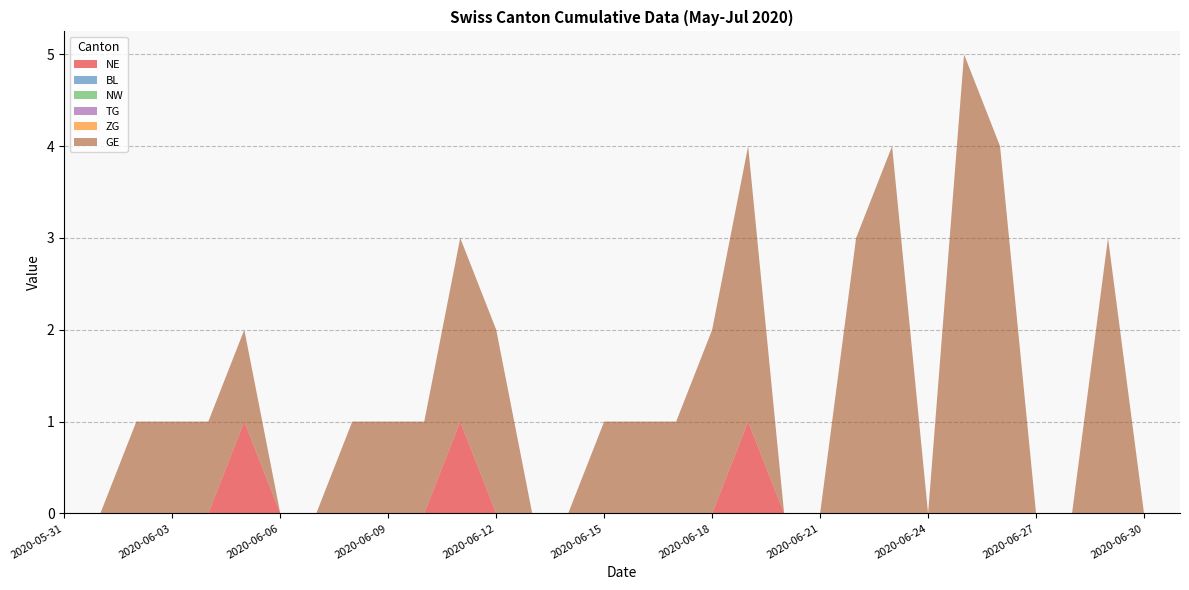

Reading left to right, transcribe all the data shown in this chart.

NE: 2020-05-31=0	2020-06-01=0	2020-06-02=0	2020-06-03=0	2020-06-04=0	2020-06-05=1	2020-06-06=0	2020-06-07=0	2020-06-08=0	2020-06-09=0	2020-06-10=0	2020-06-11=1	2020-06-12=0	2020-06-13=0	2020-06-14=0	2020-06-15=0	2020-06-16=0	2020-06-17=0	2020-06-18=0	2020-06-19=1	2020-06-20=0	2020-06-21=0	2020-06-22=0	2020-06-23=0	2020-06-24=0	2020-06-25=0	2020-06-26=0	2020-06-27=0	2020-06-28=0	2020-06-29=0	2020-06-30=0	2020-07-01=0
BL: 2020-05-31=0	2020-06-01=0	2020-06-02=0	2020-06-03=0	2020-06-04=0	2020-06-05=0	2020-06-06=0	2020-06-07=0	2020-06-08=0	2020-06-09=0	2020-06-10=0	2020-06-11=0	2020-06-12=0	2020-06-13=0	2020-06-14=0	2020-06-15=0	2020-06-16=0	2020-06-17=0	2020-06-18=0	2020-06-19=0	2020-06-20=0	2020-06-21=0	2020-06-22=0	2020-06-23=0	2020-06-24=0	2020-06-25=0	2020-06-26=0	2020-06-27=0	2020-06-28=0	2020-06-29=0	2020-06-30=0	2020-07-01=0
NW: 2020-05-31=0	2020-06-01=0	2020-06-02=0	2020-06-03=0	2020-06-04=0	2020-06-05=0	2020-06-06=0	2020-06-07=0	2020-06-08=0	2020-06-09=0	2020-06-10=0	2020-06-11=0	2020-06-12=0	2020-06-13=0	2020-06-14=0	2020-06-15=0	2020-06-16=0	2020-06-17=0	2020-06-18=0	2020-06-19=0	2020-06-20=0	2020-06-21=0	2020-06-22=0	2020-06-23=0	2020-06-24=0	2020-06-25=0	2020-06-26=0	2020-06-27=0	2020-06-28=0	2020-06-29=0	2020-06-30=0	2020-07-01=0
TG: 2020-05-31=0	2020-06-01=0	2020-06-02=0	2020-06-03=0	2020-06-04=0	2020-06-05=0	2020-06-06=0	2020-06-07=0	2020-06-08=0	2020-06-09=0	2020-06-10=0	2020-06-11=0	2020-06-12=0	2020-06-13=0	2020-06-14=0	2020-06-15=0	2020-06-16=0	2020-06-17=0	2020-06-18=0	2020-06-19=0	2020-06-20=0	2020-06-21=0	2020-06-22=0	2020-06-23=0	2020-06-24=0	2020-06-25=0	2020-06-26=0	2020-06-27=0	2020-06-28=0	2020-06-29=0	2020-06-30=0	2020-07-01=0
ZG: 2020-05-31=0	2020-06-01=0	2020-06-02=0	2020-06-03=0	2020-06-04=0	2020-06-05=0	2020-06-06=0	2020-06-07=0	2020-06-08=0	2020-06-09=0	2020-06-10=0	2020-06-11=0	2020-06-12=0	2020-06-13=0	2020-06-14=0	2020-06-15=0	2020-06-16=0	2020-06-17=0	2020-06-18=0	2020-06-19=0	2020-06-20=0	2020-06-21=0	2020-06-22=0	2020-06-23=0	2020-06-24=0	2020-06-25=0	2020-06-26=0	2020-06-27=0	2020-06-28=0	2020-06-29=0	2020-06-30=0	2020-07-01=0
GE: 2020-05-31=0	2020-06-01=0	2020-06-02=1	2020-06-03=1	2020-06-04=1	2020-06-05=1	2020-06-06=0	2020-06-07=0	2020-06-08=1	2020-06-09=1	2020-06-10=1	2020-06-11=2	2020-06-12=2	2020-06-13=0	2020-06-14=0	2020-06-15=1	2020-06-16=1	2020-06-17=1	2020-06-18=2	2020-06-19=3	2020-06-20=0	2020-06-21=0	2020-06-22=3	2020-06-23=4	2020-06-24=0	2020-06-25=5	2020-06-26=4	2020-06-27=0	2020-06-28=0	2020-06-29=3	2020-06-30=0	2020-07-01=0